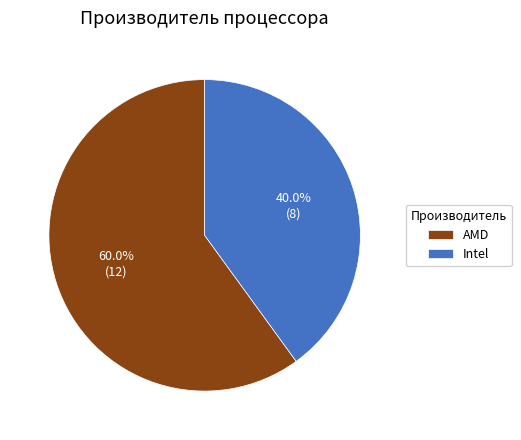

Which has a higher value, AMD or Intel?

AMD